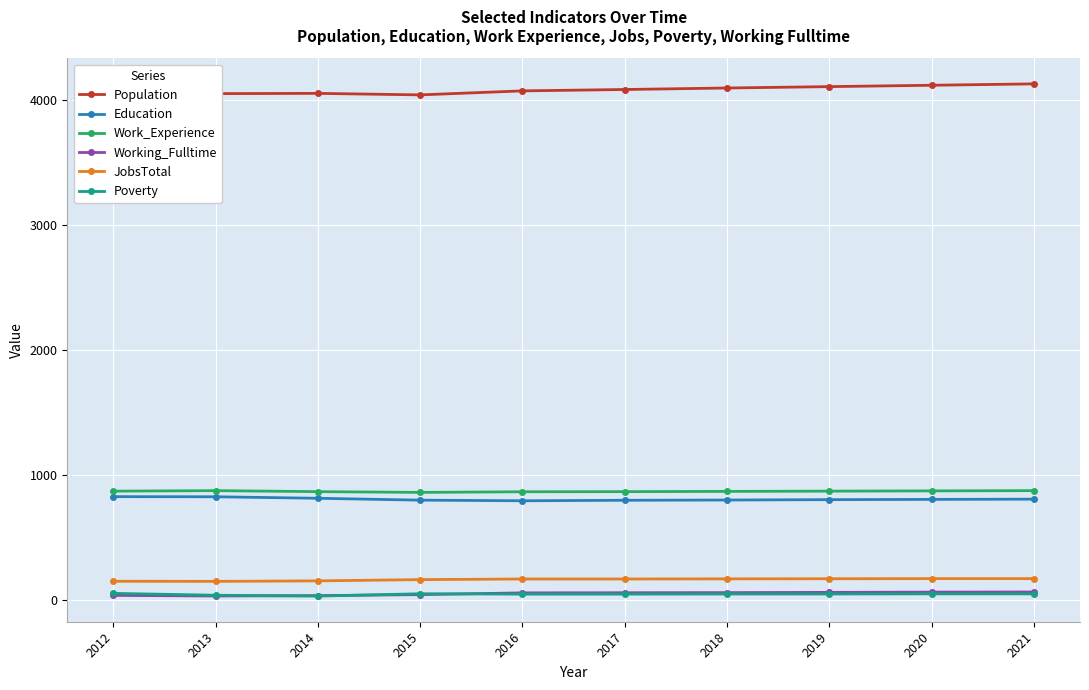

True or false: Work_Experience has more than 0 interior local peaks.

True